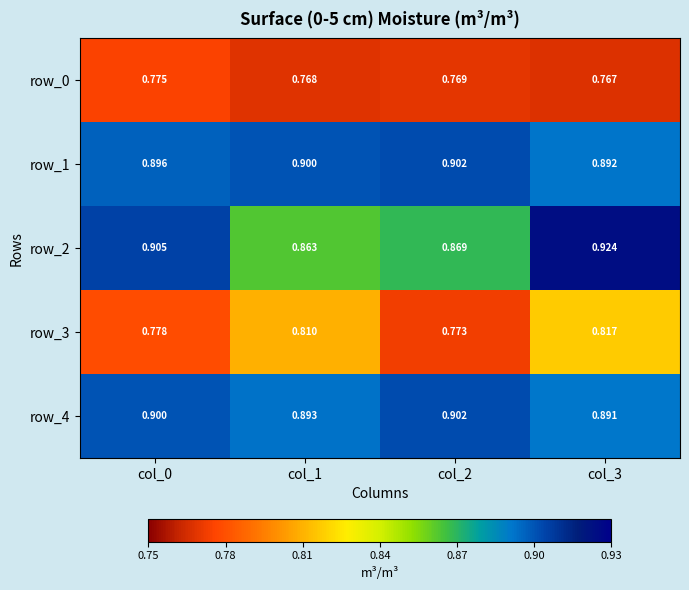

What value does the row_4 series have at col_1?

0.9